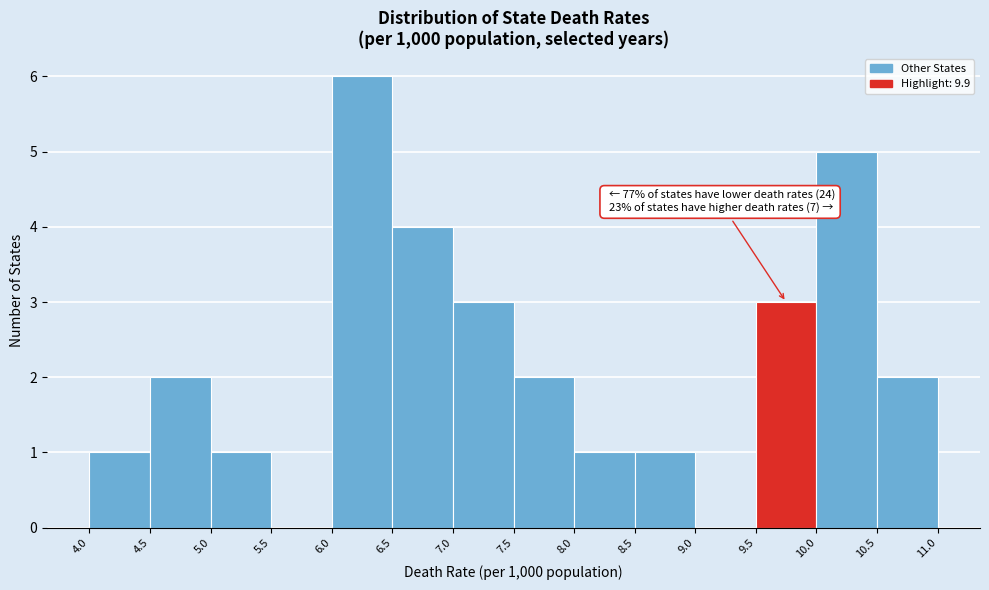

Which range on the x-axis has the tallest bar?

6.0 to 6.5